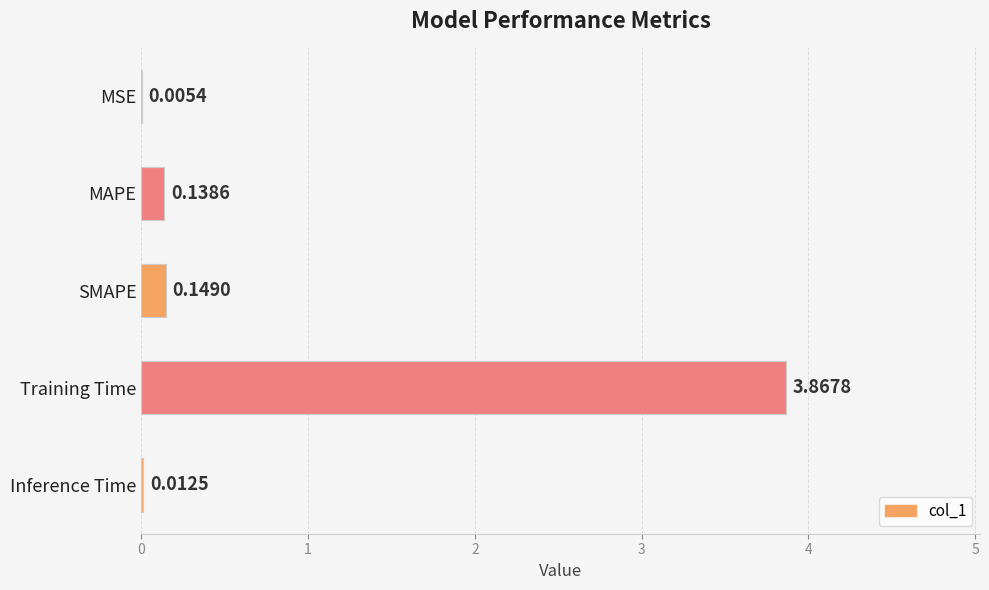

Are the bars horizontal?

Yes